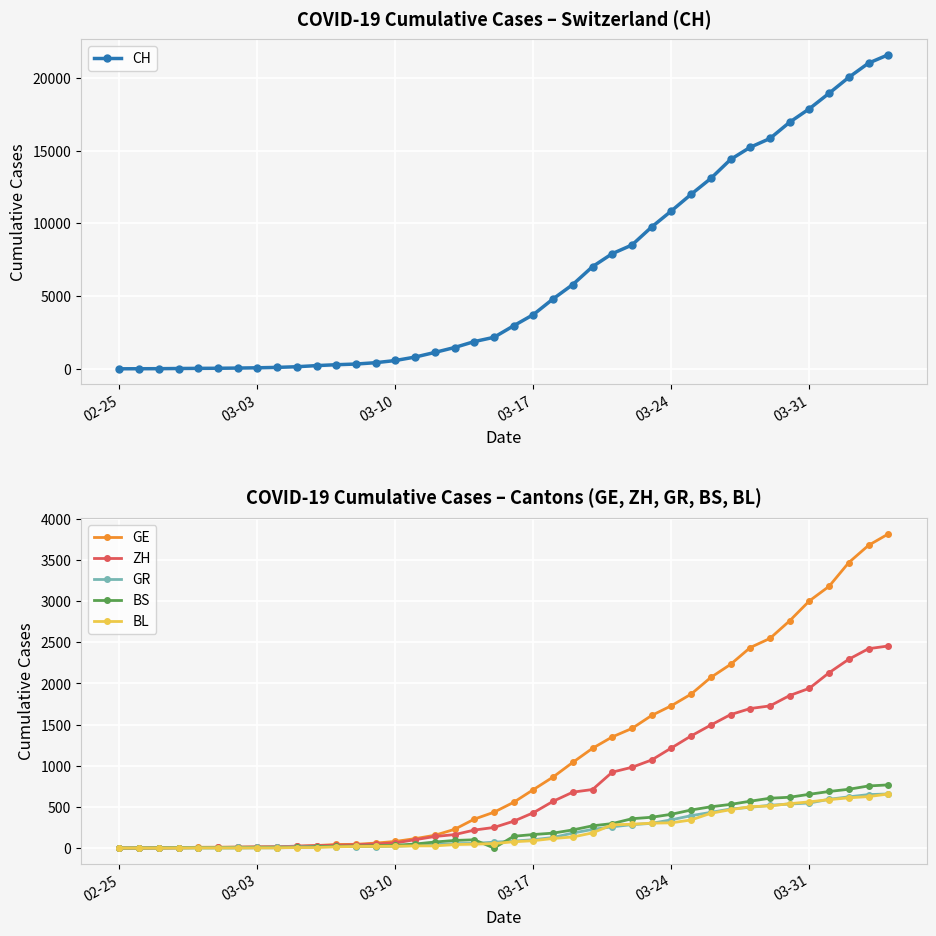

What is the highest value of the BS series?

767